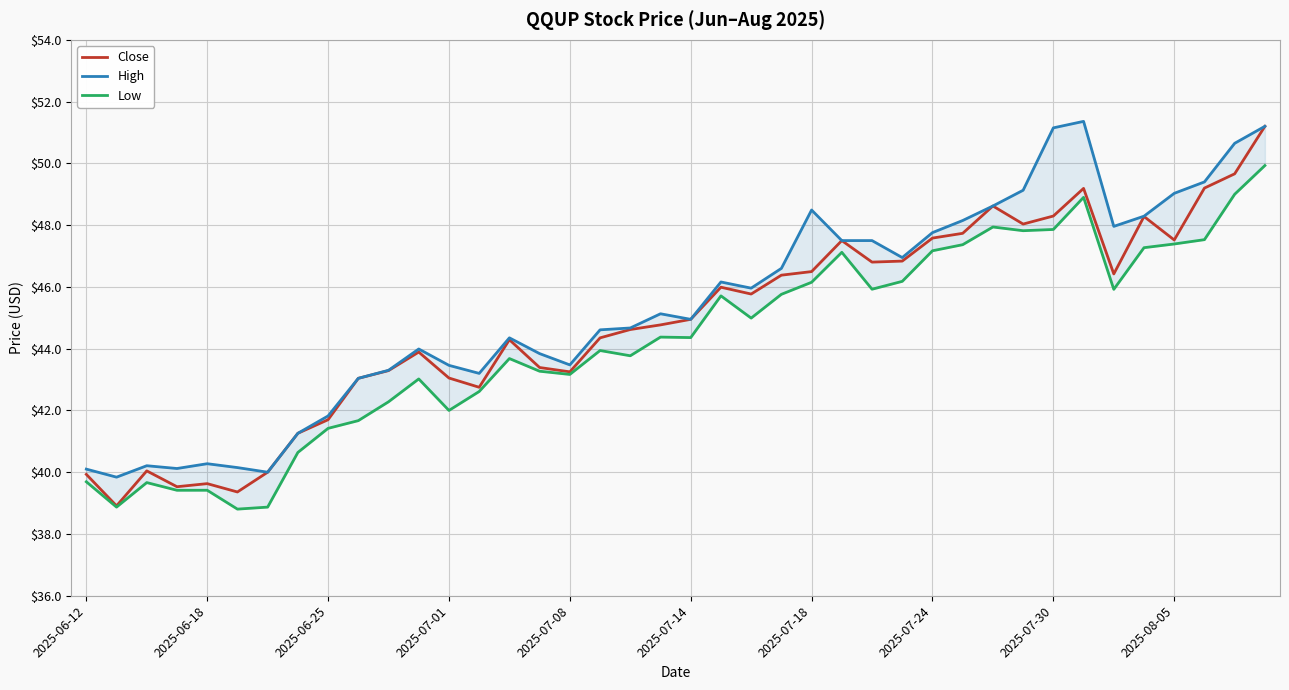

True or false: High and Low cross at least once.

False